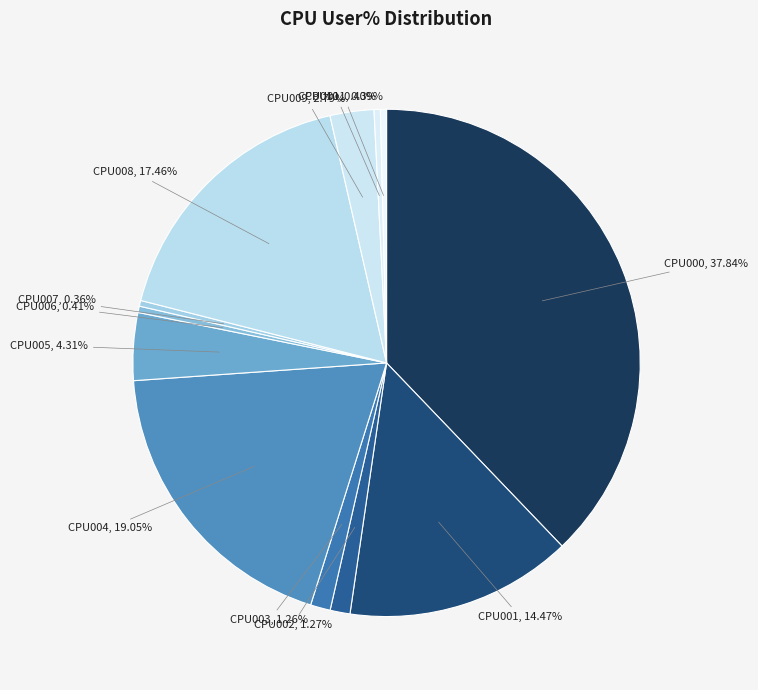

How many slices are in this pie chart?

12